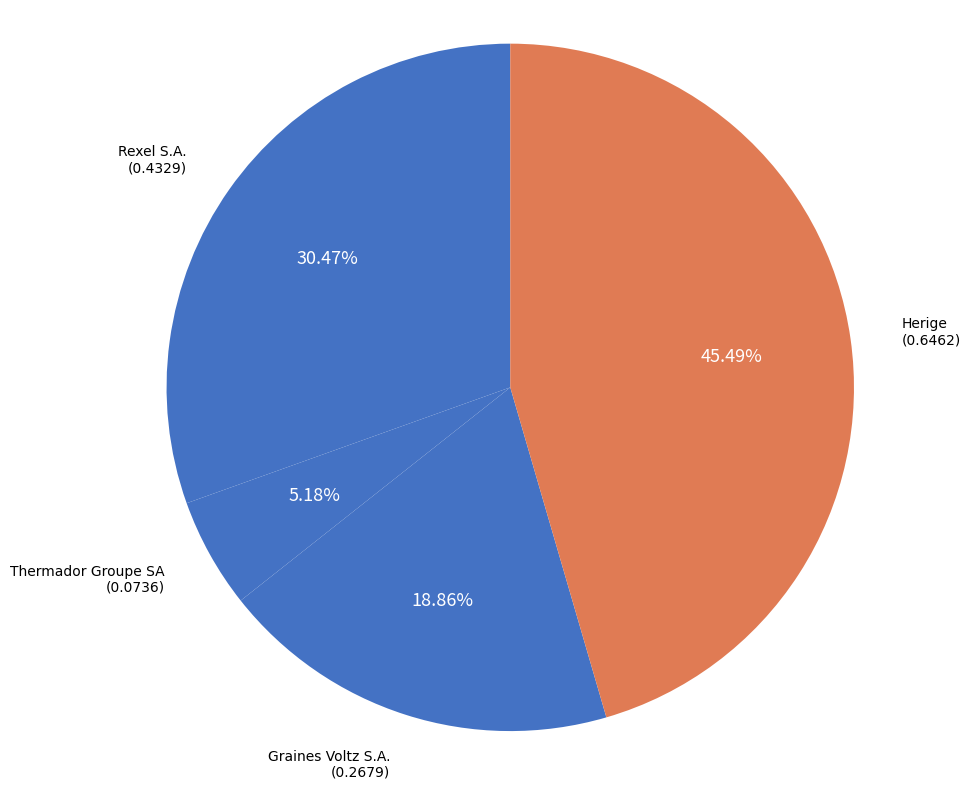

To the nearest percent, what is the difference between the largest and smallest slice percentages?

40%